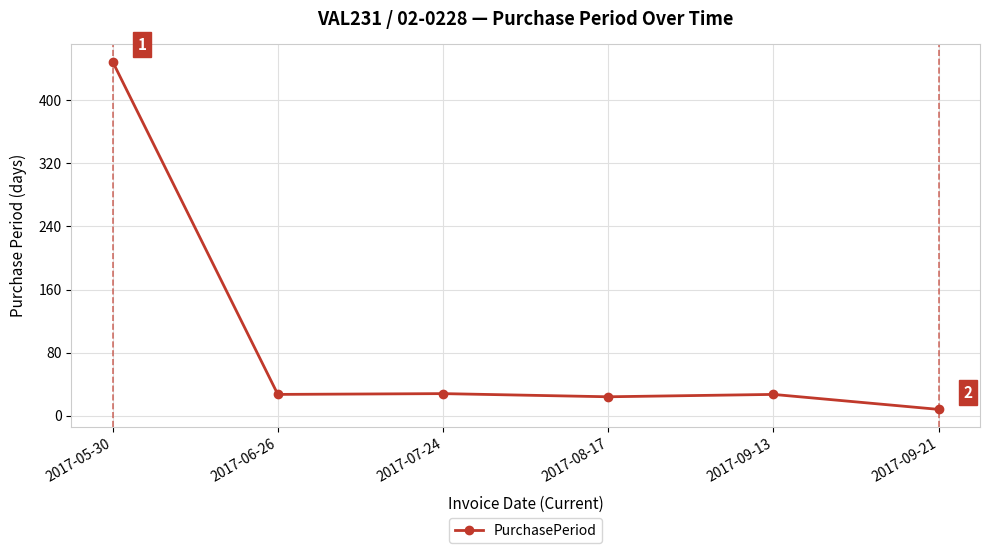

What is the ratio of the value at 2017-09-13 to the value at 2017-08-17?

1.1